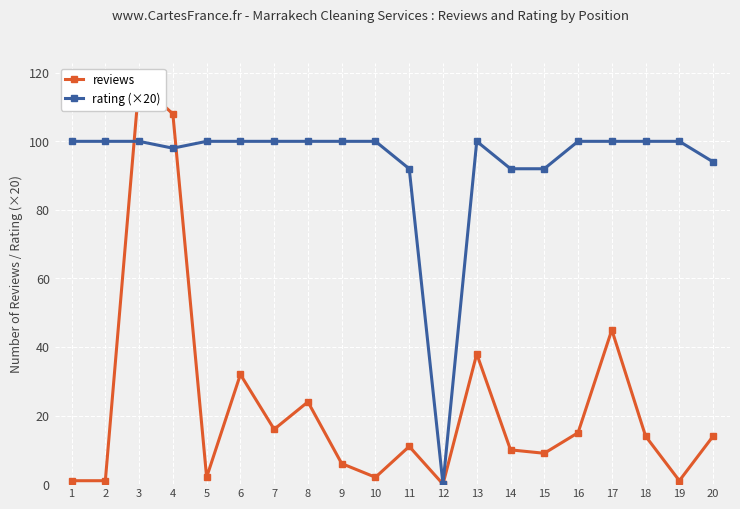

At which category does the chart reach its peak across all series?

3